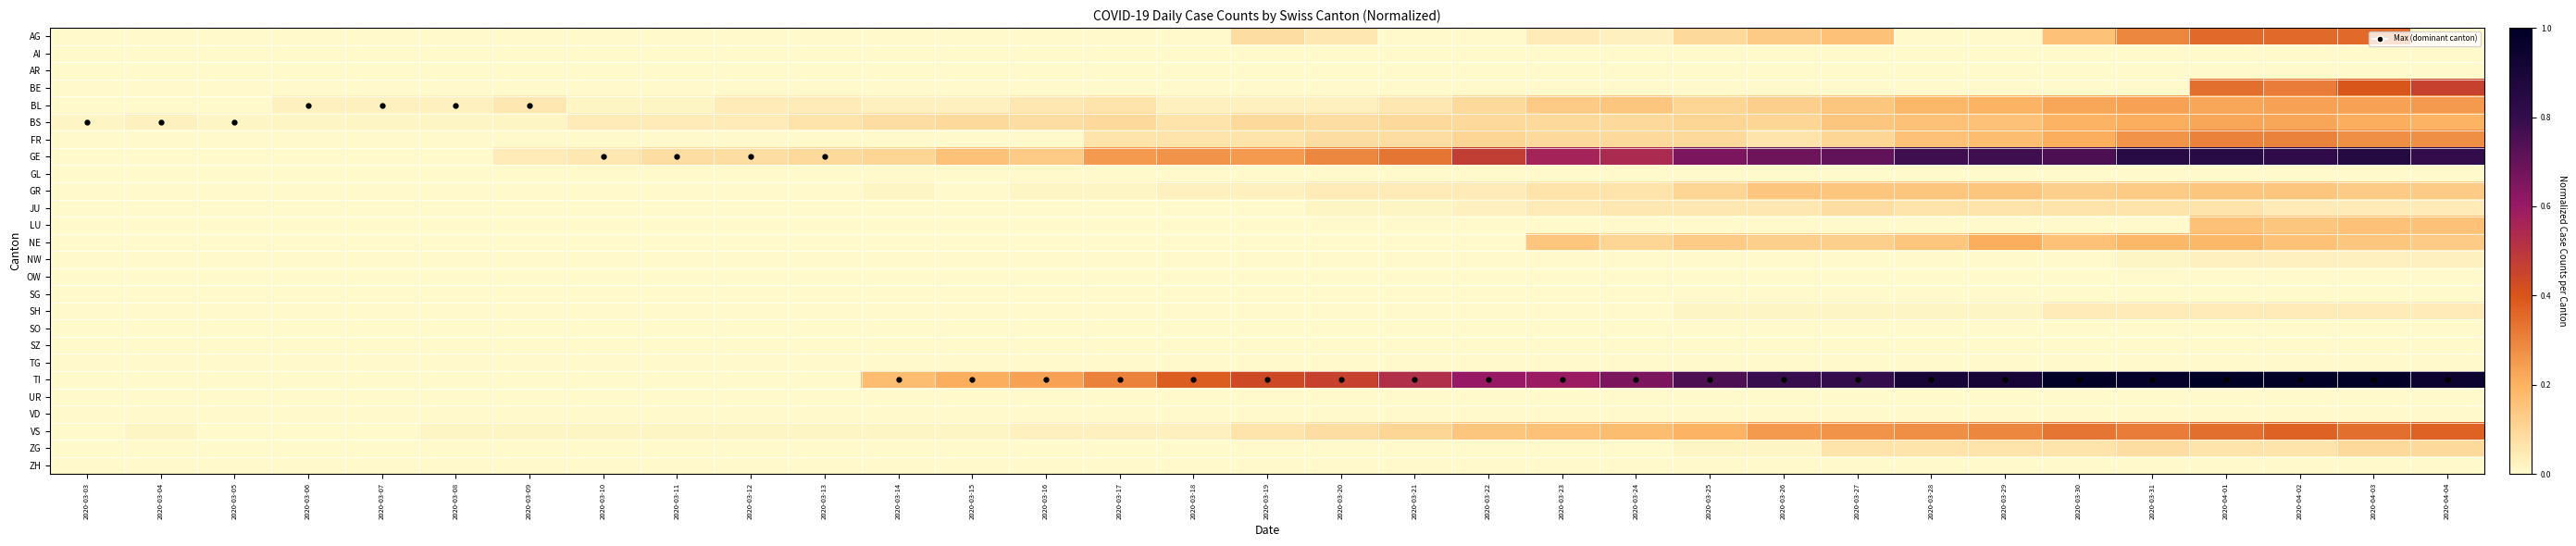

Which series has the largest range (max minus min)?

TI